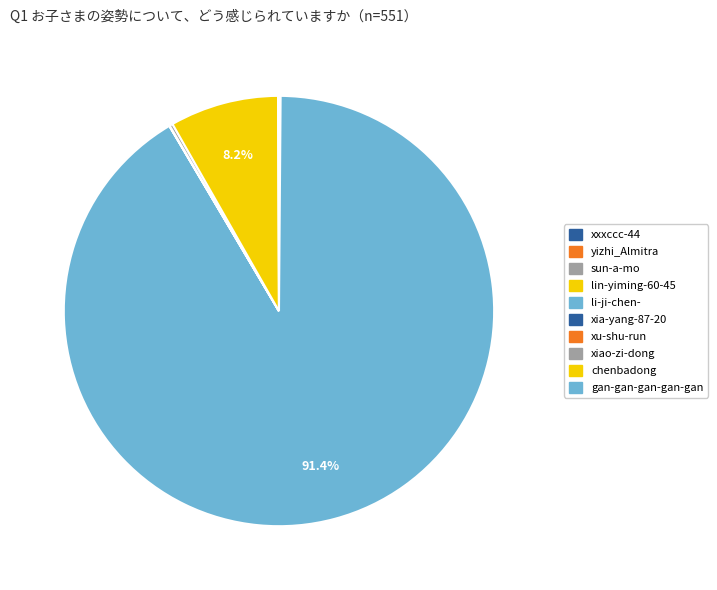

How many segments does this pie chart have?

10